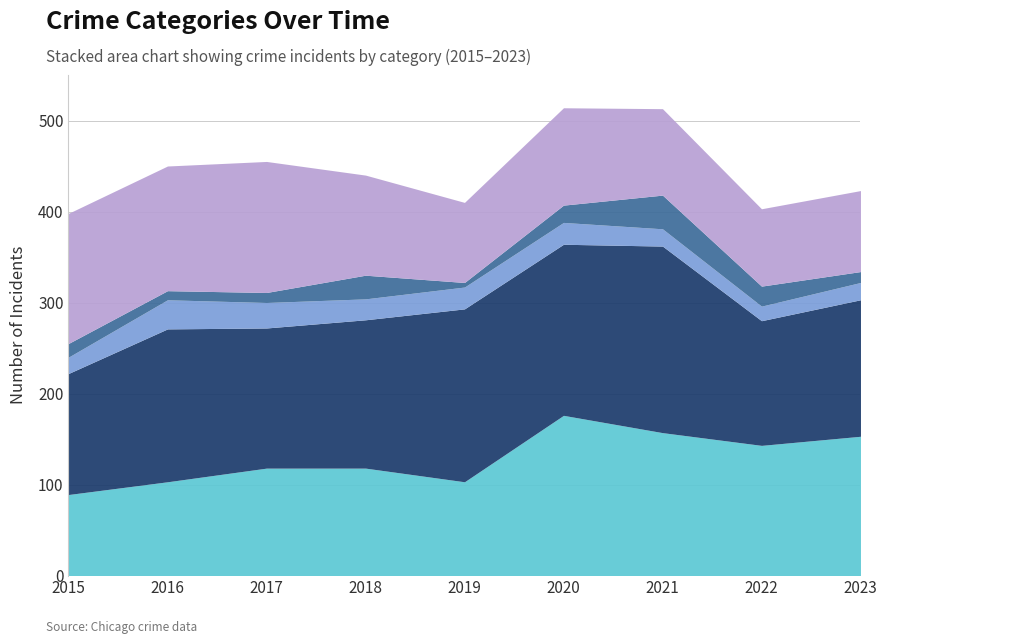

Rank the series by their maximum value, from highest to lowest.

Aggravated Battery, Aggravated Assault, Robbery, Homicide, Criminal Sexual Assault